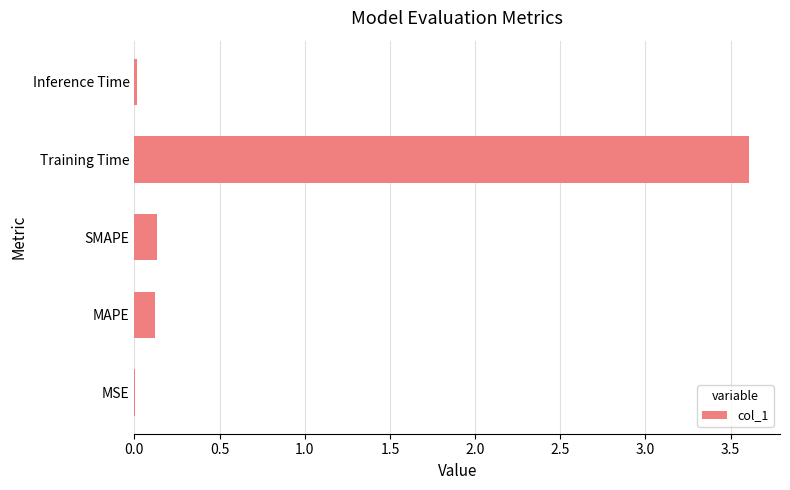

What is the sum of all values?

3.9